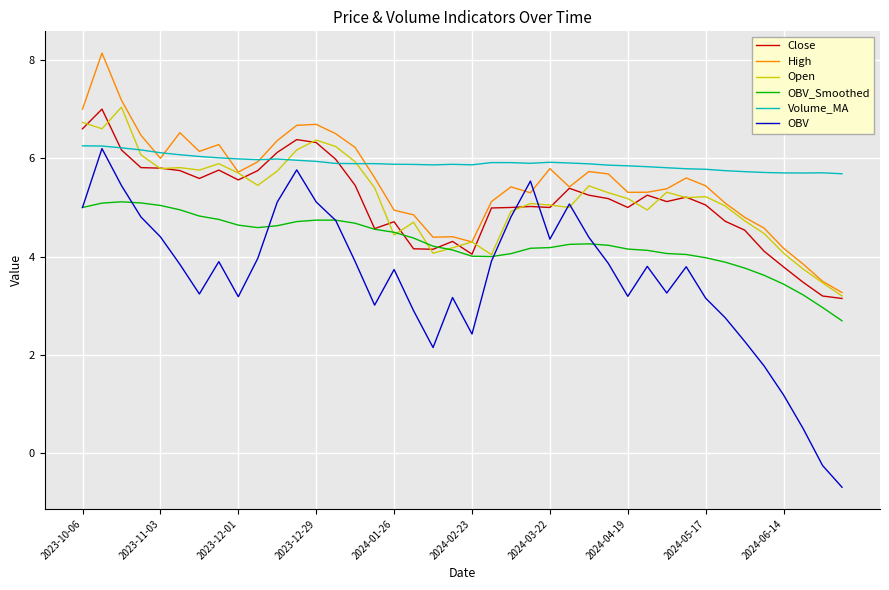

What is the maximum value for OBV?

6.2